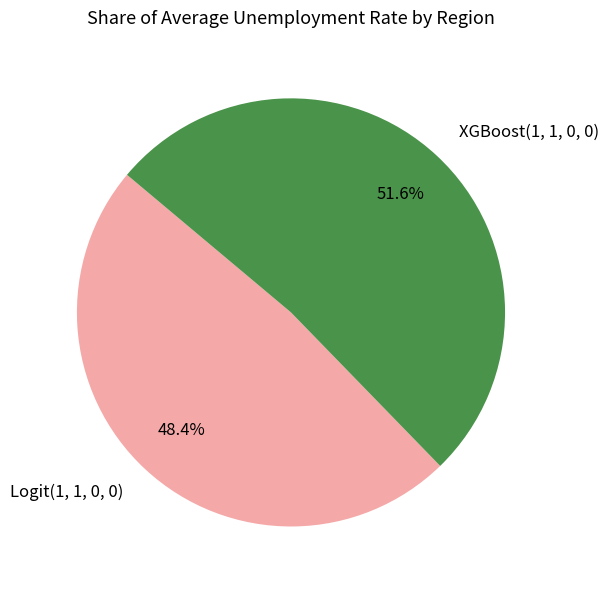

How many segments does this pie chart have?

2